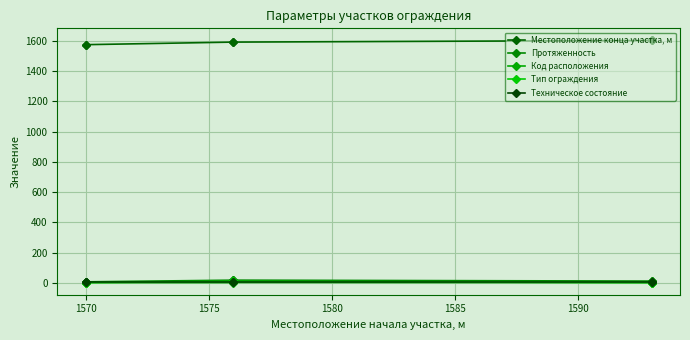

How many lines are shown in the chart?

5